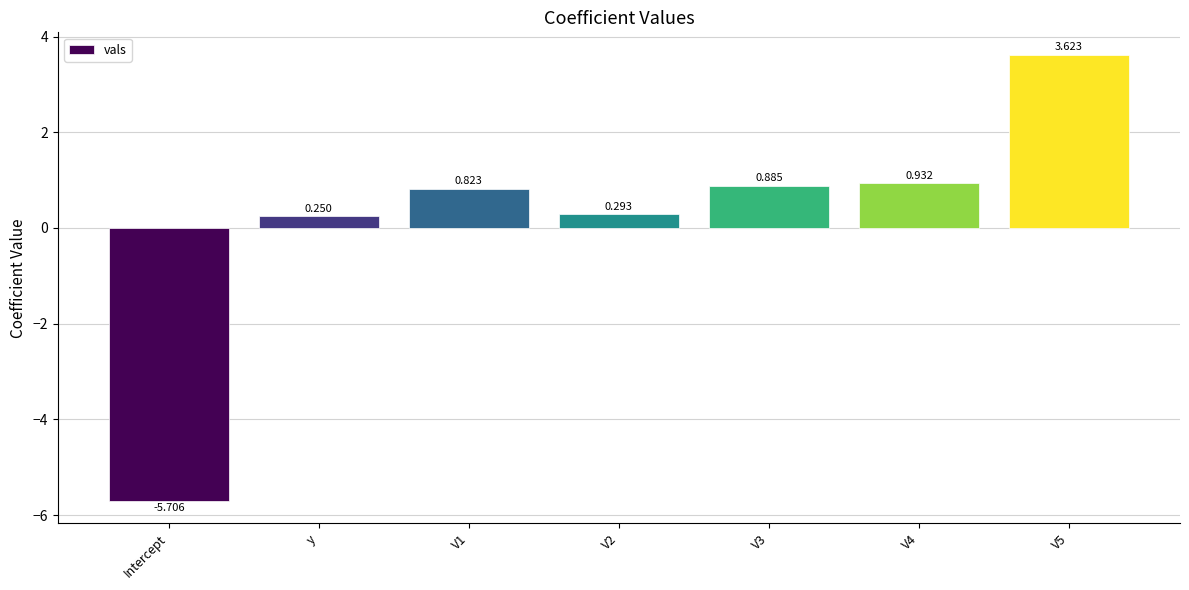

List the labels in order of value, smallest first.

Intercept, y, V2, V1, V3, V4, V5